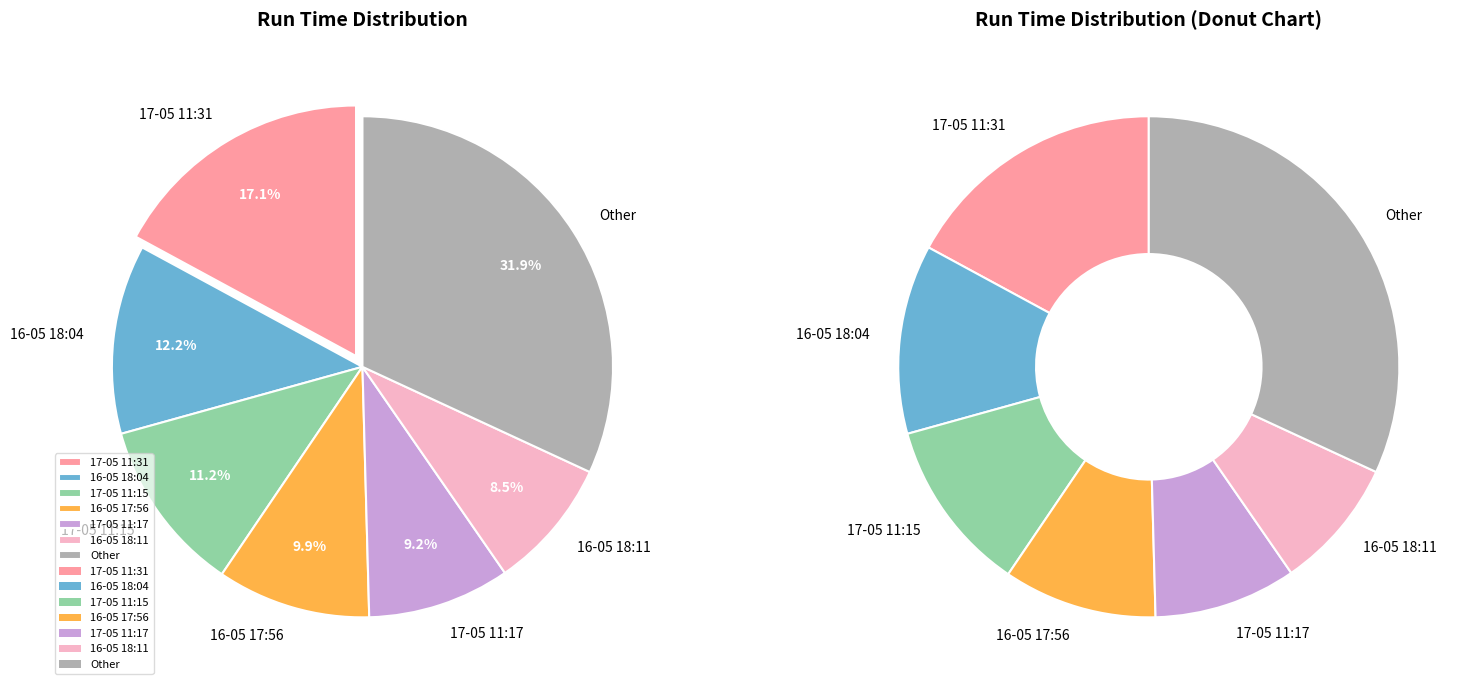

The 17-05 11:31 slice represents 17% of the pie. True or false?

True